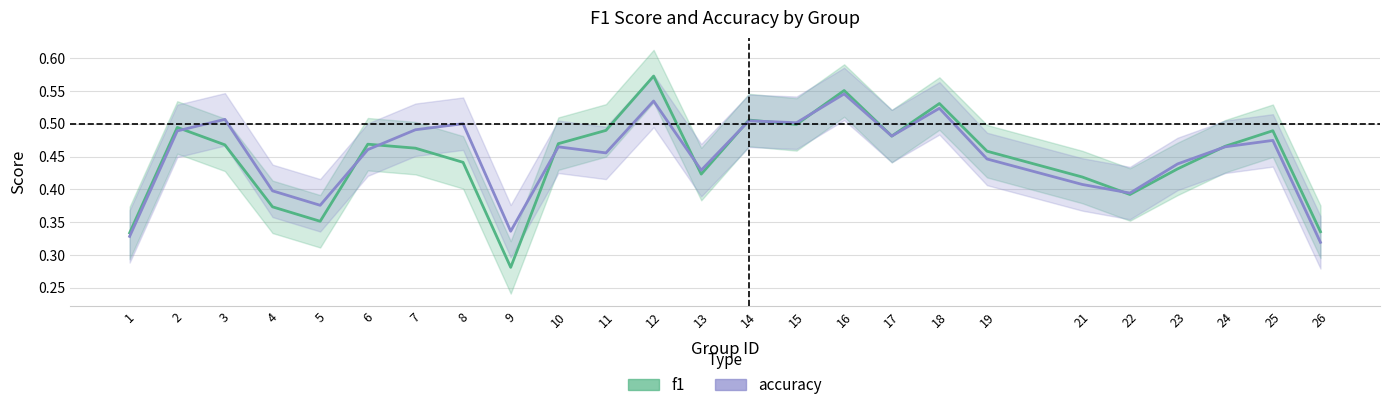

Between which two adjacent categories do f1 and accuracy first intersect?

2 and 3